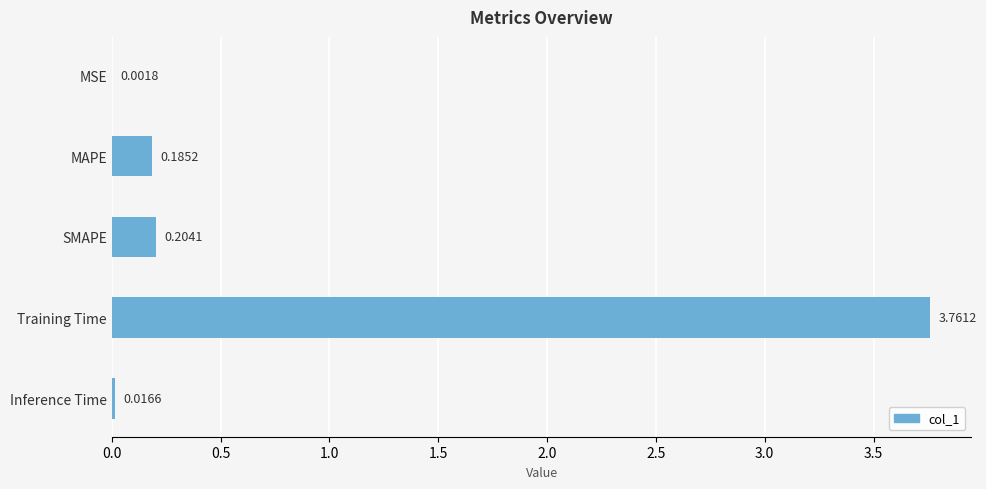

What is the sum of the values at Training Time and MAPE?

3.9